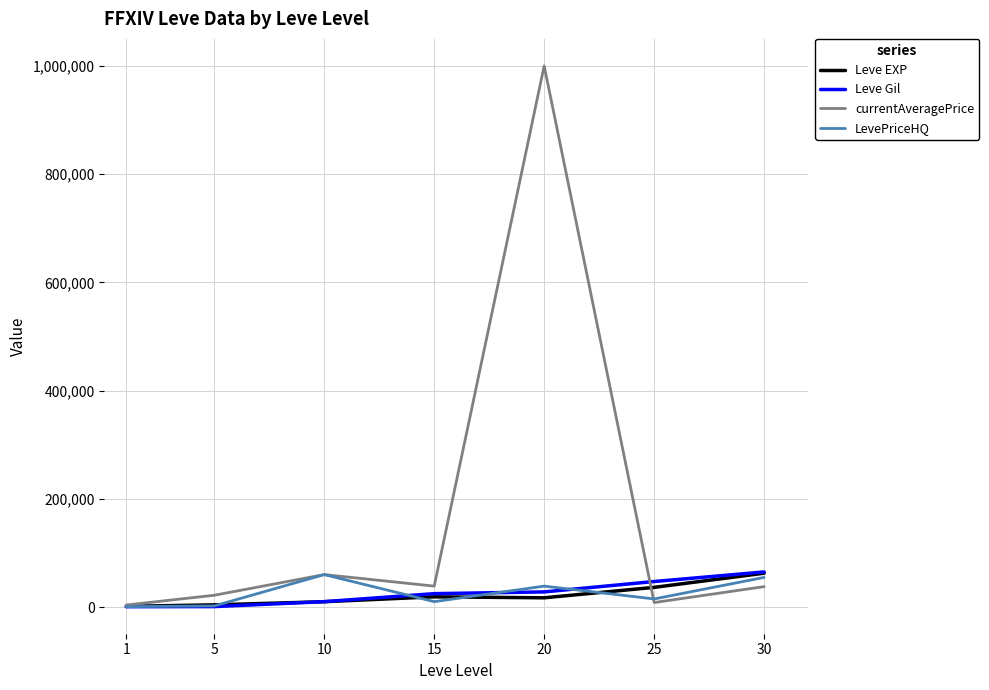

How many lines are shown in the chart?

4